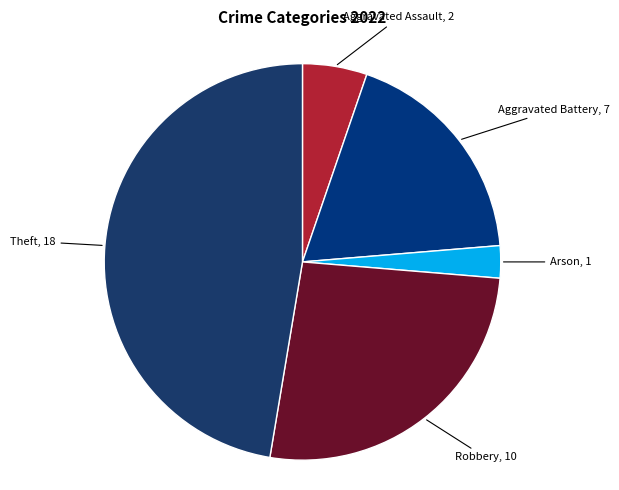

Count the number of slices in the pie.

5